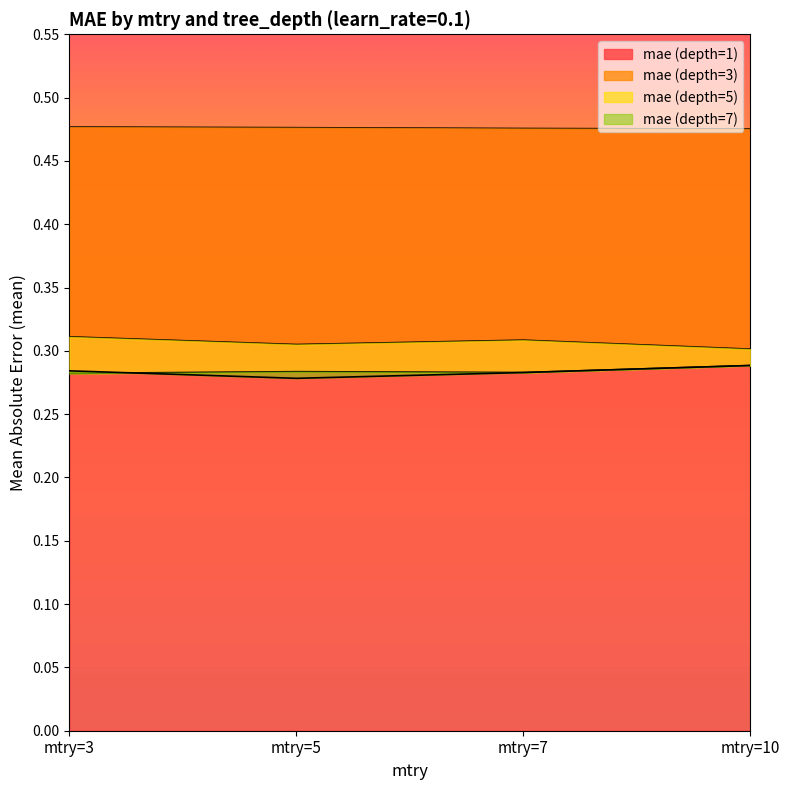

True or false: mae (depth=7) has more than 0 interior local peaks.

False